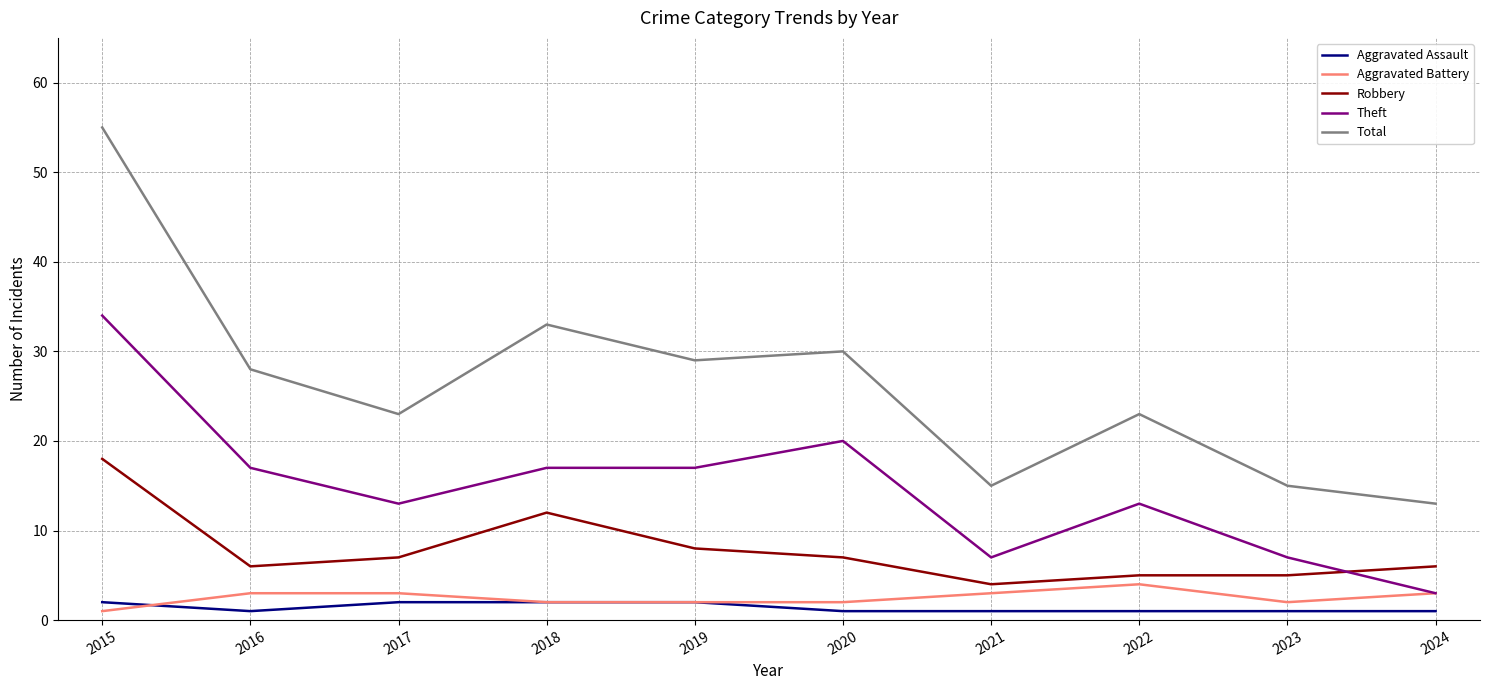

What is the difference between the maximum and minimum values in the Robbery series?

14